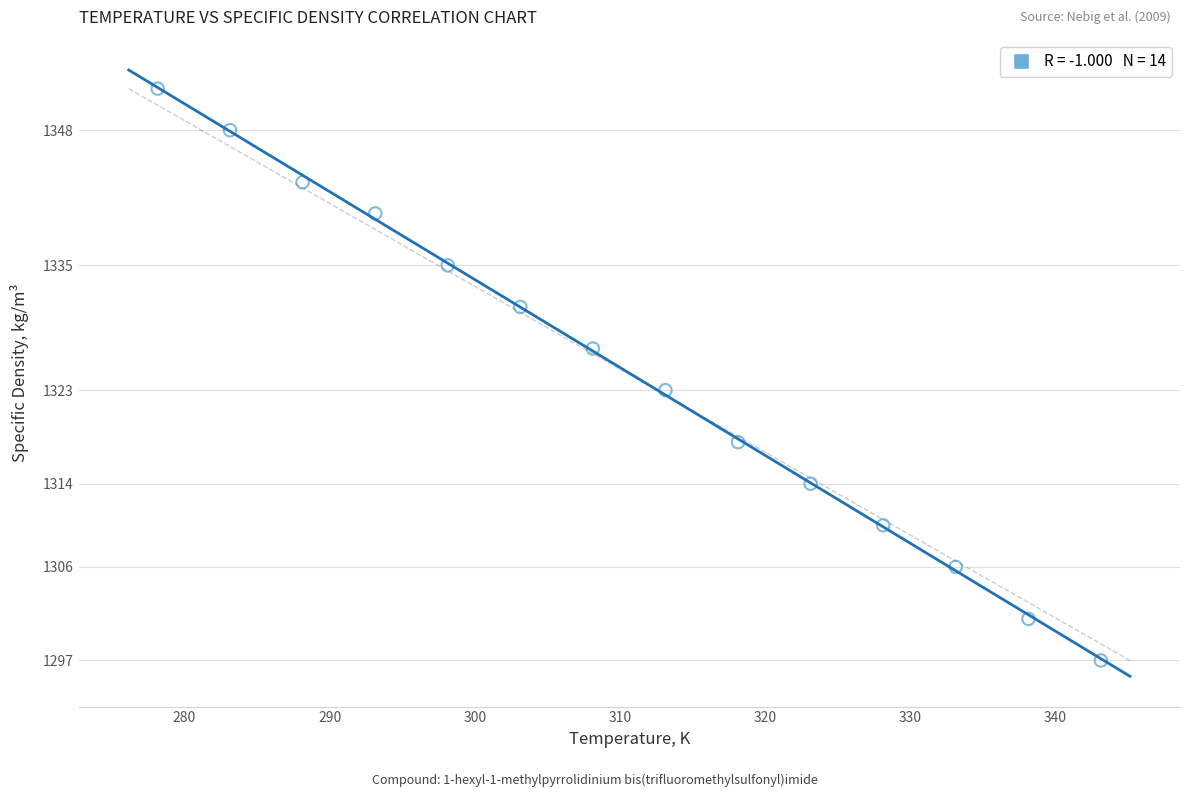

What is the range of Y values (max minus min)?

55